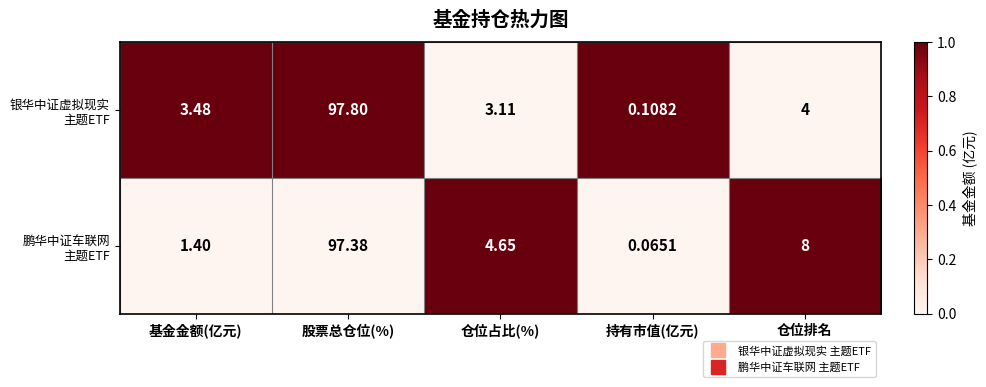

At which category is the sum across all series the highest?

股票总仓位(%)